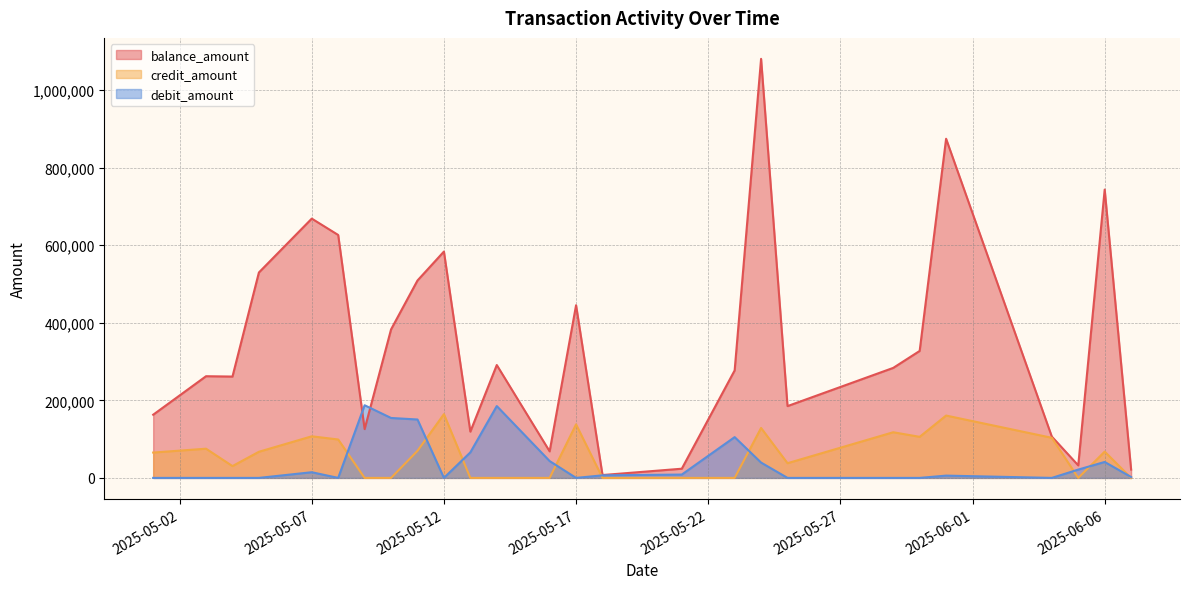

Which series has the largest total across all categories?

balance_amount